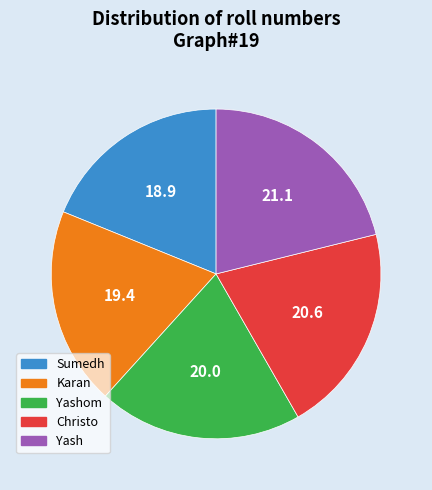

Between Sumedh and Yash, which is larger?

Yash